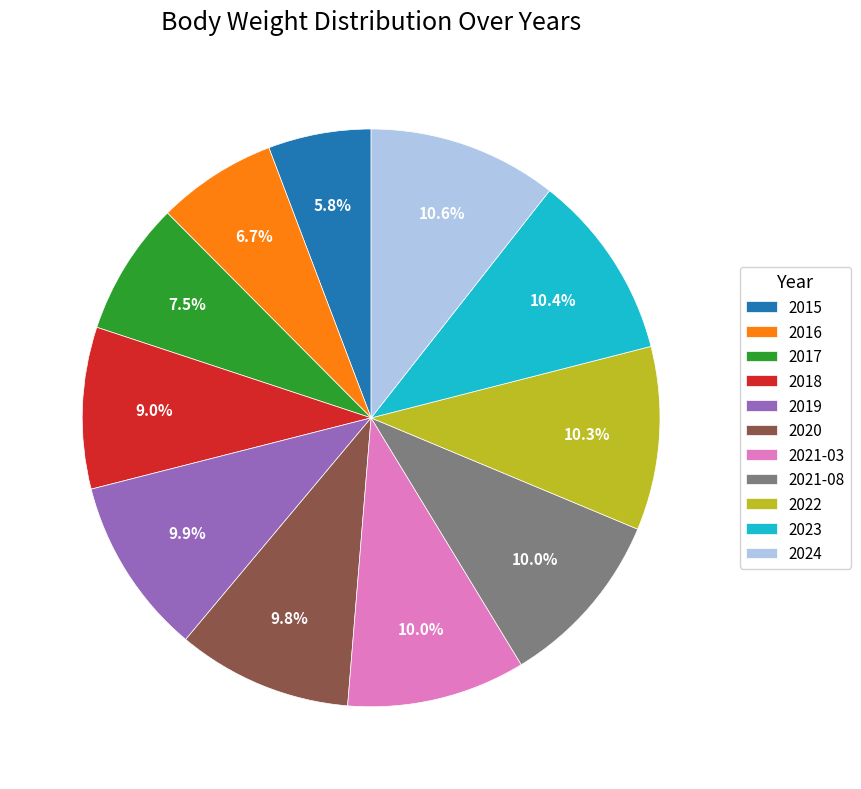

What portion of the pie excludes 2021-08?

90.0%